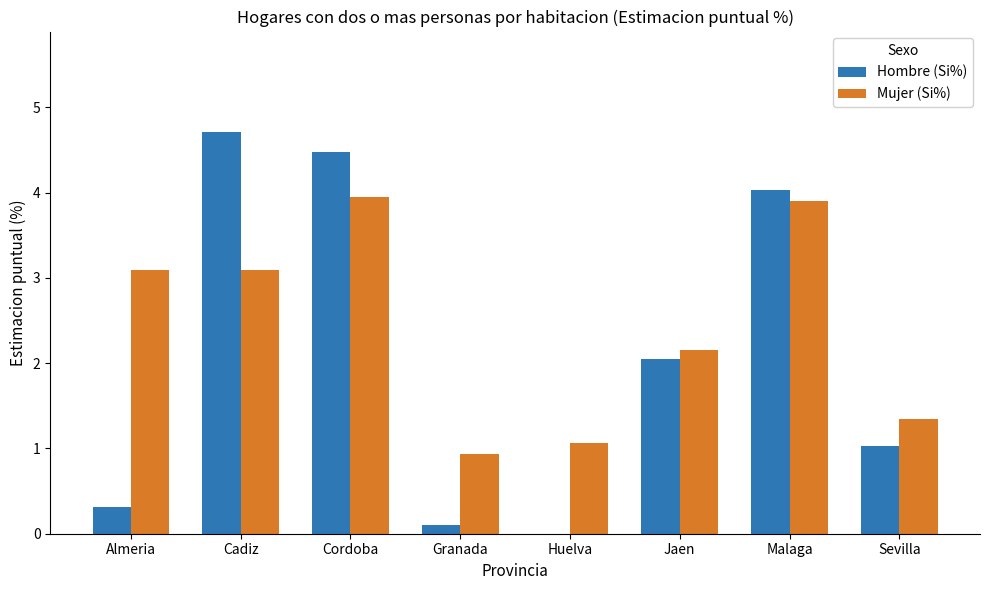

What is the sum of the Hombre (Si%) values at Almeria and Sevilla?

1.3